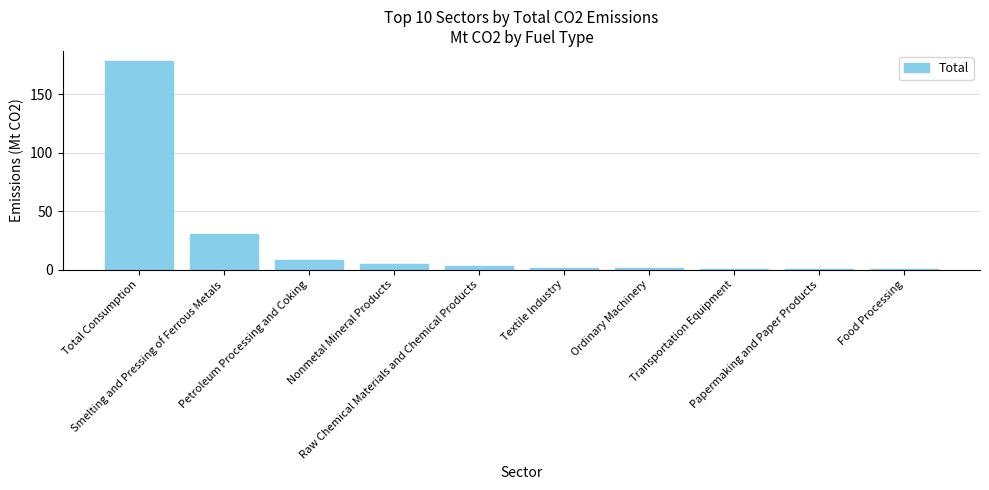

What is the greatest value displayed?

178.2